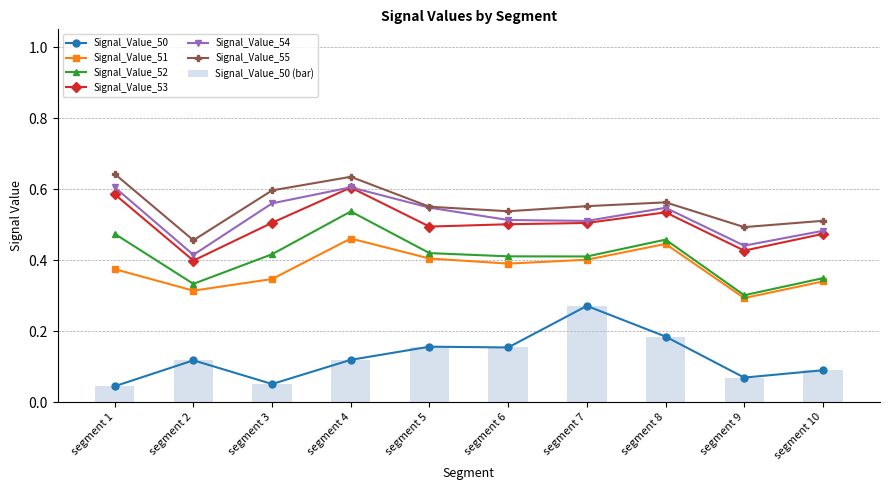

Reading left to right, what are all the values shown in this chart?

Signal_Value_50: segment 1=0.0	segment 2=0.1	segment 3=0.1	segment 4=0.1	segment 5=0.2	segment 6=0.2	segment 7=0.3	segment 8=0.2	segment 9=0.1	segment 10=0.1
Signal_Value_51: segment 1=0.4	segment 2=0.3	segment 3=0.3	segment 4=0.5	segment 5=0.4	segment 6=0.4	segment 7=0.4	segment 8=0.4	segment 9=0.3	segment 10=0.3
Signal_Value_52: segment 1=0.5	segment 2=0.3	segment 3=0.4	segment 4=0.5	segment 5=0.4	segment 6=0.4	segment 7=0.4	segment 8=0.5	segment 9=0.3	segment 10=0.3
Signal_Value_53: segment 1=0.6	segment 2=0.4	segment 3=0.5	segment 4=0.6	segment 5=0.5	segment 6=0.5	segment 7=0.5	segment 8=0.5	segment 9=0.4	segment 10=0.5
Signal_Value_54: segment 1=0.6	segment 2=0.4	segment 3=0.6	segment 4=0.6	segment 5=0.5	segment 6=0.5	segment 7=0.5	segment 8=0.5	segment 9=0.4	segment 10=0.5
Signal_Value_55: segment 1=0.6	segment 2=0.5	segment 3=0.6	segment 4=0.6	segment 5=0.6	segment 6=0.5	segment 7=0.6	segment 8=0.6	segment 9=0.5	segment 10=0.5